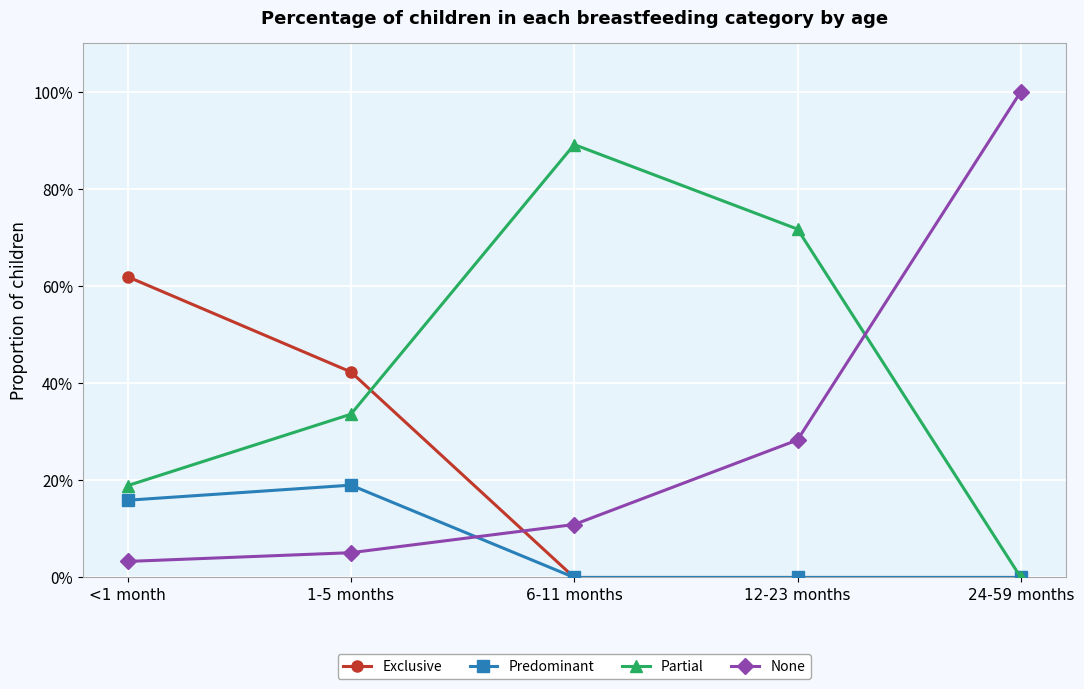

What is the sum of the Predominant values at <1 month and 1-5 months?

0.3